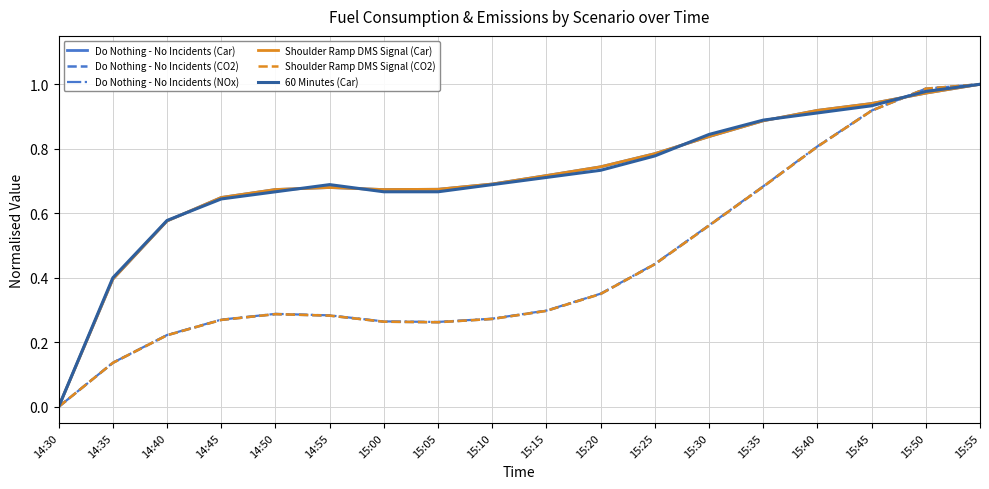

Where is the first local minimum for Shoulder Ramp DMS Signal (CO2)?

15:05